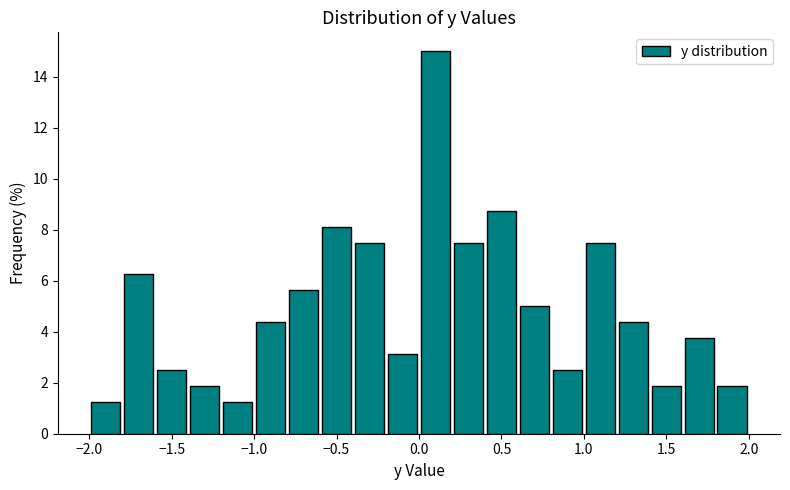

Reading left to right, transcribe this chart: for each bar, give the range it covers on the x-axis and its height. The values are not printed on the chart, so give them approximately, as read against the axis.

-2.0 to -1.8: 1.2
-1.8 to -1.6: 6.2
-1.6 to -1.4: 2.6
-1.4 to -1.2: 1.8
-1.2 to -1.0: 1.2
-1.0 to -0.8: 4.4
-0.8 to -0.6: 5.6
-0.6 to -0.4: 8.2
-0.4 to -0.2: 7.6
-0.2 to 0.0: 3.2
0.0 to 0.2: 15.0
0.2 to 0.4: 7.6
0.4 to 0.6: 8.8
0.6 to 0.8: 5.0
0.8 to 1.0: 2.6
1.0 to 1.2: 7.6
1.2 to 1.4: 4.4
1.4 to 1.6: 1.8
1.6 to 1.8: 3.8
1.8 to 2.0: 1.8